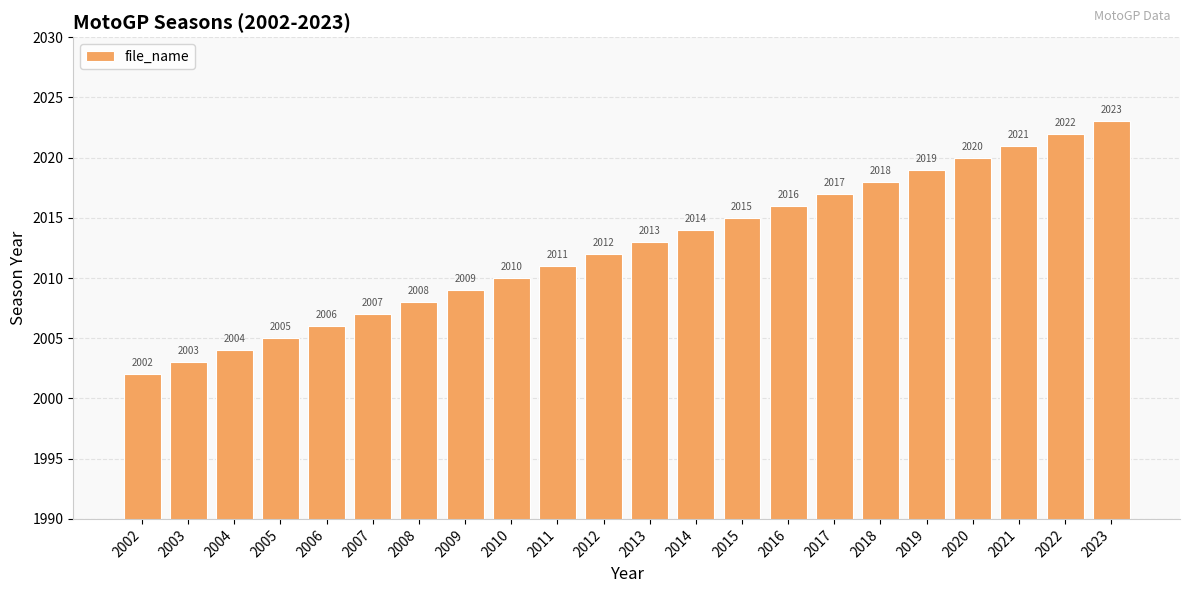

Reading left to right, extract all data points from this chart.

2002=2002	2003=2003	2004=2004	2005=2005	2006=2006	2007=2007	2008=2008	2009=2009	2010=2010	2011=2011	2012=2012	2013=2013	2014=2014	2015=2015	2016=2016	2017=2017	2018=2018	2019=2019	2020=2020	2021=2021	2022=2022	2023=2023